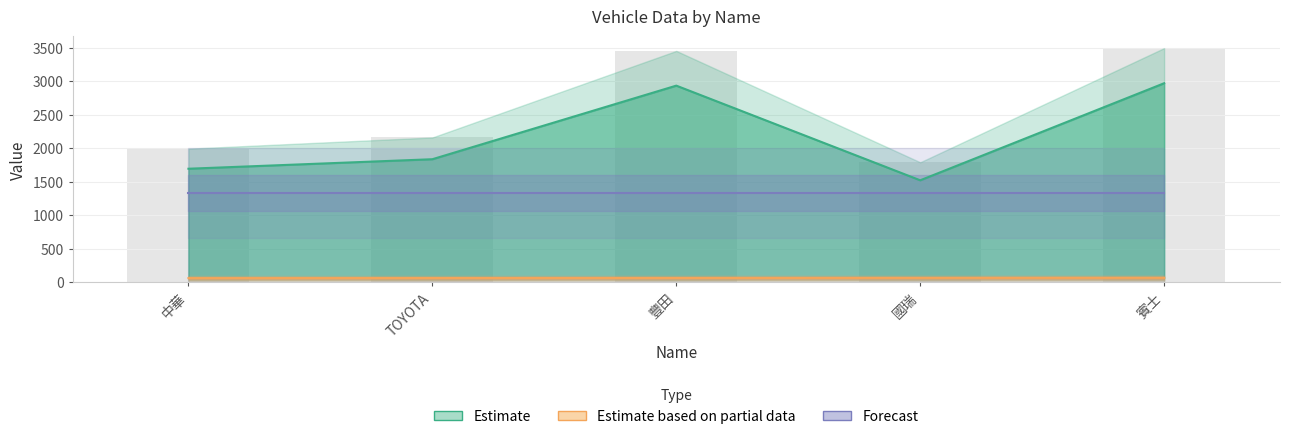

Are the bars grouped side by side (vs. stacked)?

Yes